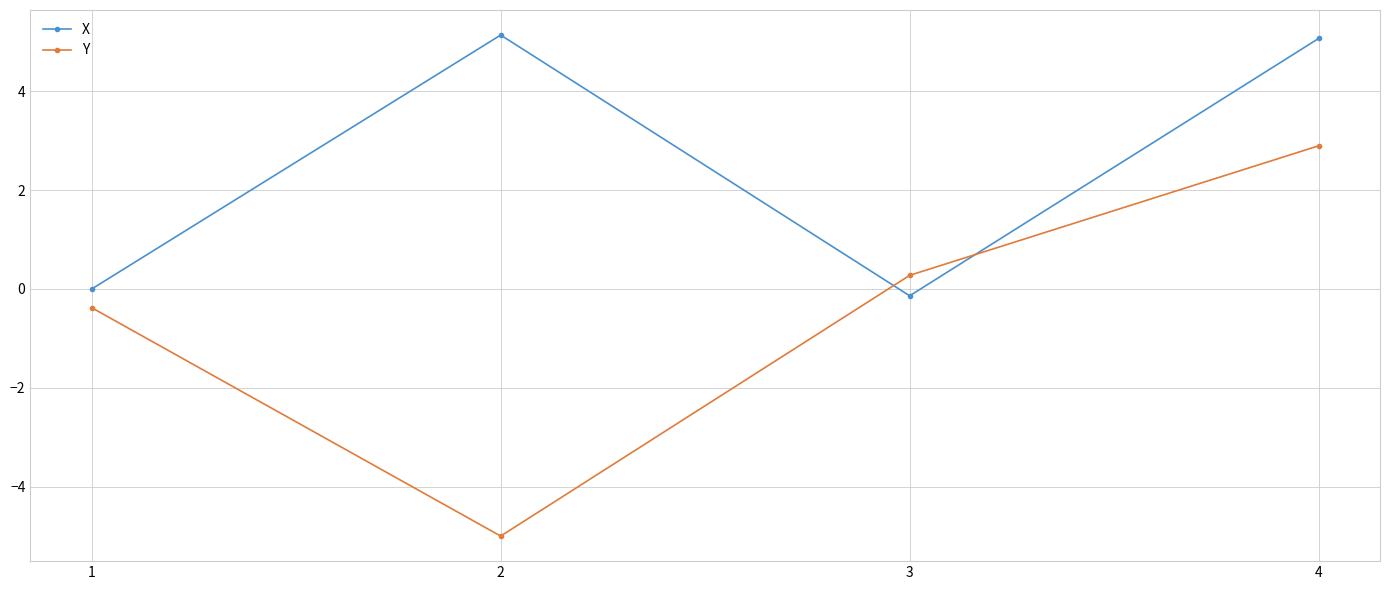

True or false: Y and X cross at least once.

True